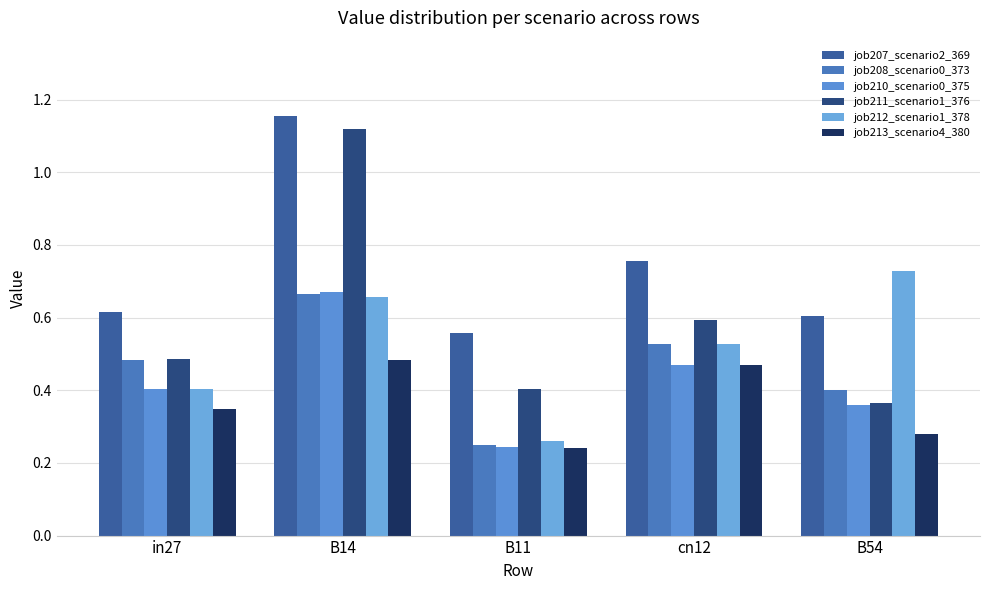

At which label does job211_scenario1_376 reach its peak?

B14